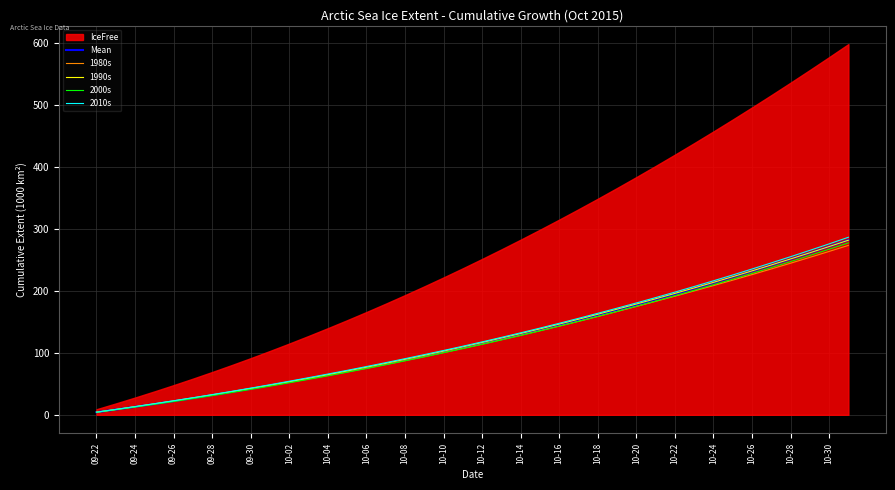

The 2000s series shows 157.8 at 10-26. True or false?

False